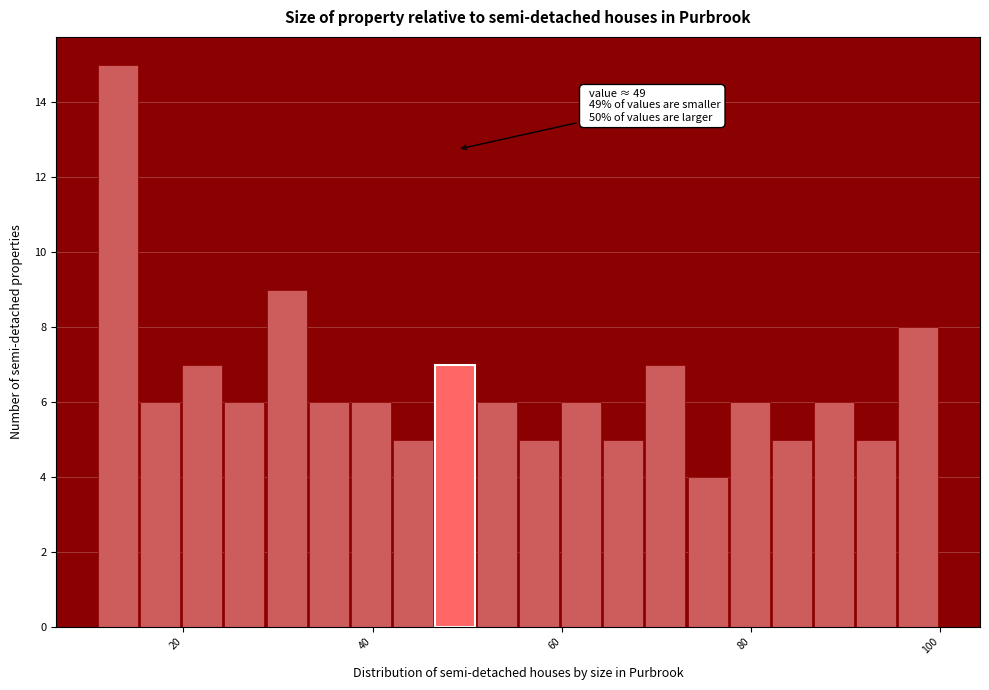

Read against the x-axis, roughly where is the centre of the tallest bar?

14